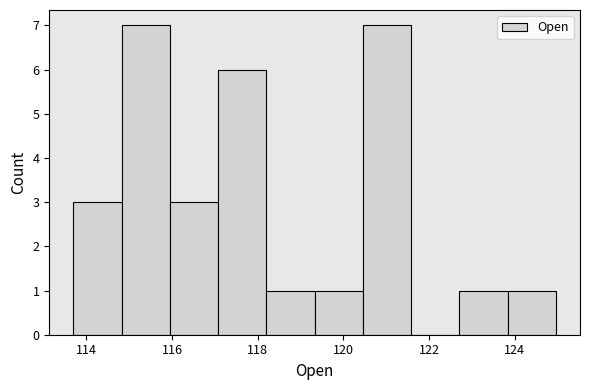

How tall is the bar that spans 117.0 to 118.2 on the x-axis? Neither the bar edges nor the heights are printed on the chart, so give them approximately, as read against the axes.

6